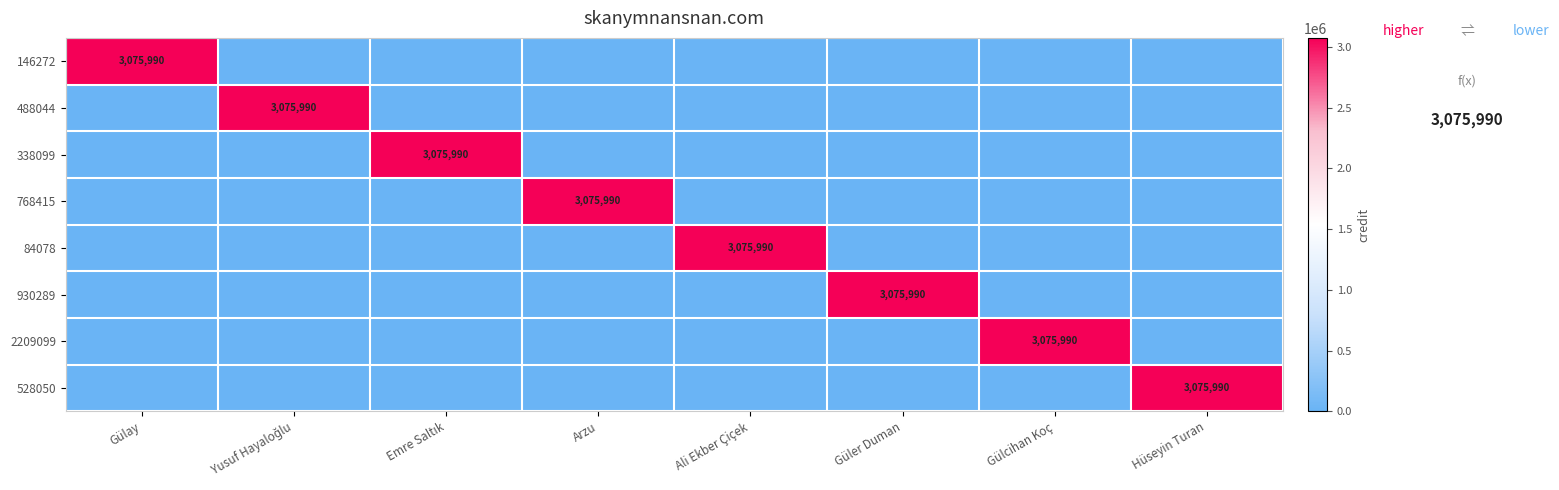

The value of 528050 at Hüseyin Turan is 3075990. True or false?

True